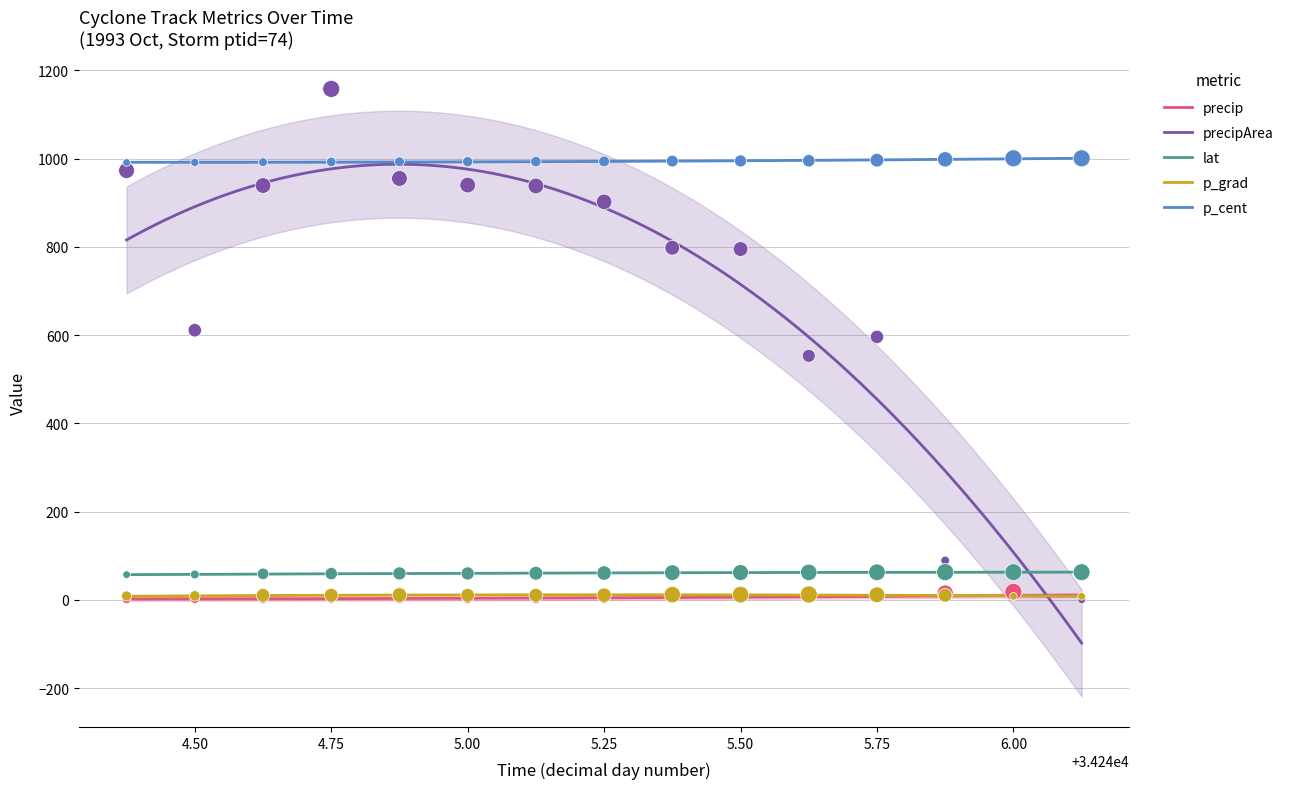

At how many categories does at least one series exceed 740?

15